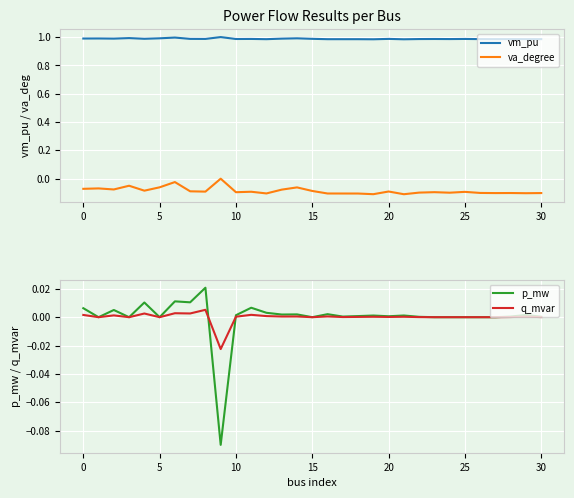

Reading right to left, transcribe all the data shown in this chart.

vm_pu: 1.0	1.0	1.0	1.0	1.0	1.0	1.0	1.0	1.0	1.0	1.0	1.0	1.0	1.0	1.0	1.0	1.0	1.0	1.0	1.0	1.0	1.0	1.0	1.0	1.0	1.0	1.0	1.0	1.0	1.0	1.0
va_degree: -0.1	-0.1	-0.1	-0.1	-0.1	-0.1	-0.1	-0.1	-0.1	-0.1	-0.1	-0.1	-0.1	-0.1	-0.1	-0.1	-0.1	-0.1	-0.1	-0.1	-0.1	0.0	-0.1	-0.1	-0.0	-0.1	-0.1	-0.0	-0.1	-0.1	-0.1
p_mw: 0.0	0.0	0.0	0.0	0.0	0.0	0.0	0.0	0.0	0.0	0.0	0.0	0.0	0.0	0.0	0.0	0.0	0.0	0.0	0.0	0.0	-0.1	0.0	0.0	0.0	0.0	0.0	0.0	0.0	0.0	0.0
q_mvar: 0.0	0.0	0.0	0.0	0.0	0.0	0.0	0.0	0.0	0.0	0.0	0.0	0.0	0.0	0.0	0.0	0.0	0.0	0.0	0.0	0.0	-0.0	0.0	0.0	0.0	0.0	0.0	0.0	0.0	0.0	0.0